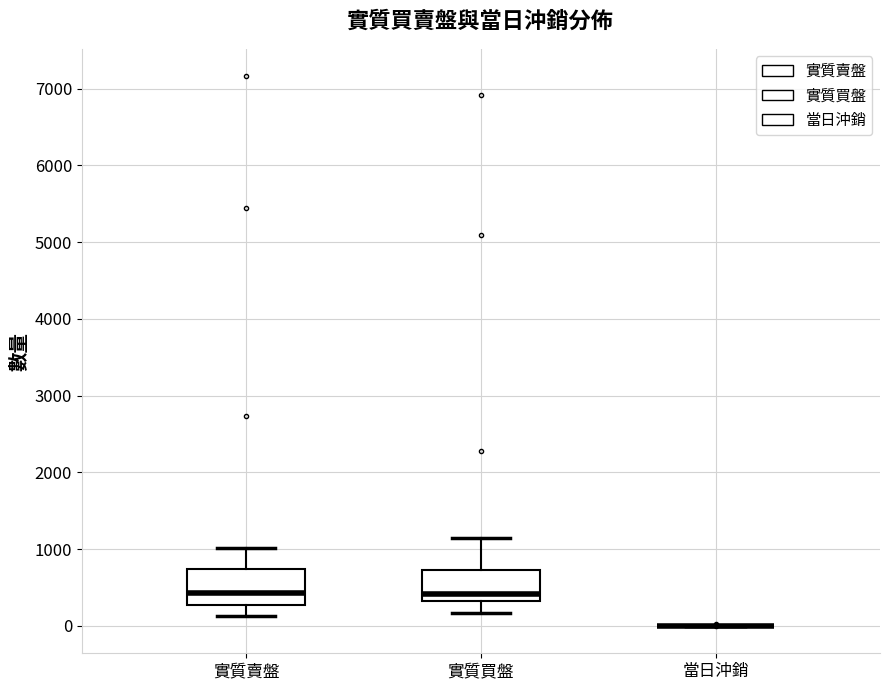

Where does the lower whisker of the box for 實質賣盤 end on the y-axis? The values are not printed on the chart, so give them approximately, as read against the axis.

100